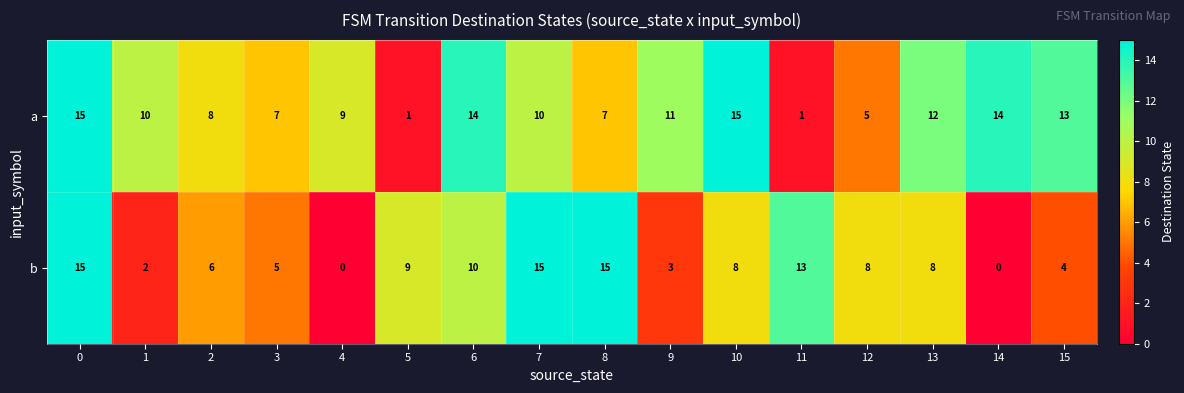

True or false: a has a value of 5 at 12.

True